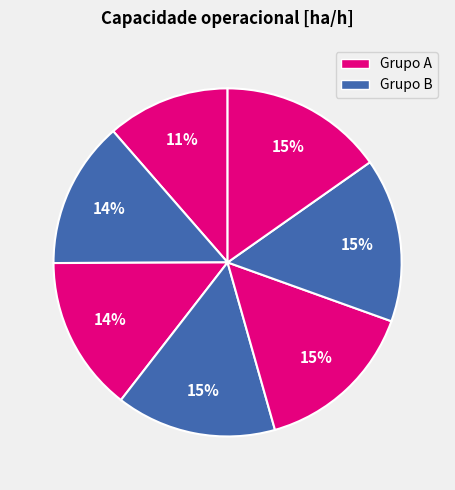

Count the number of slices in the pie.

7